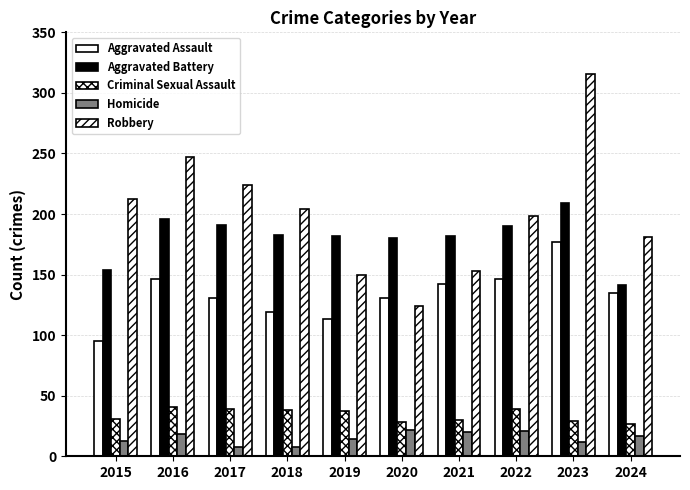

Are the bars grouped side by side (vs. stacked)?

Yes